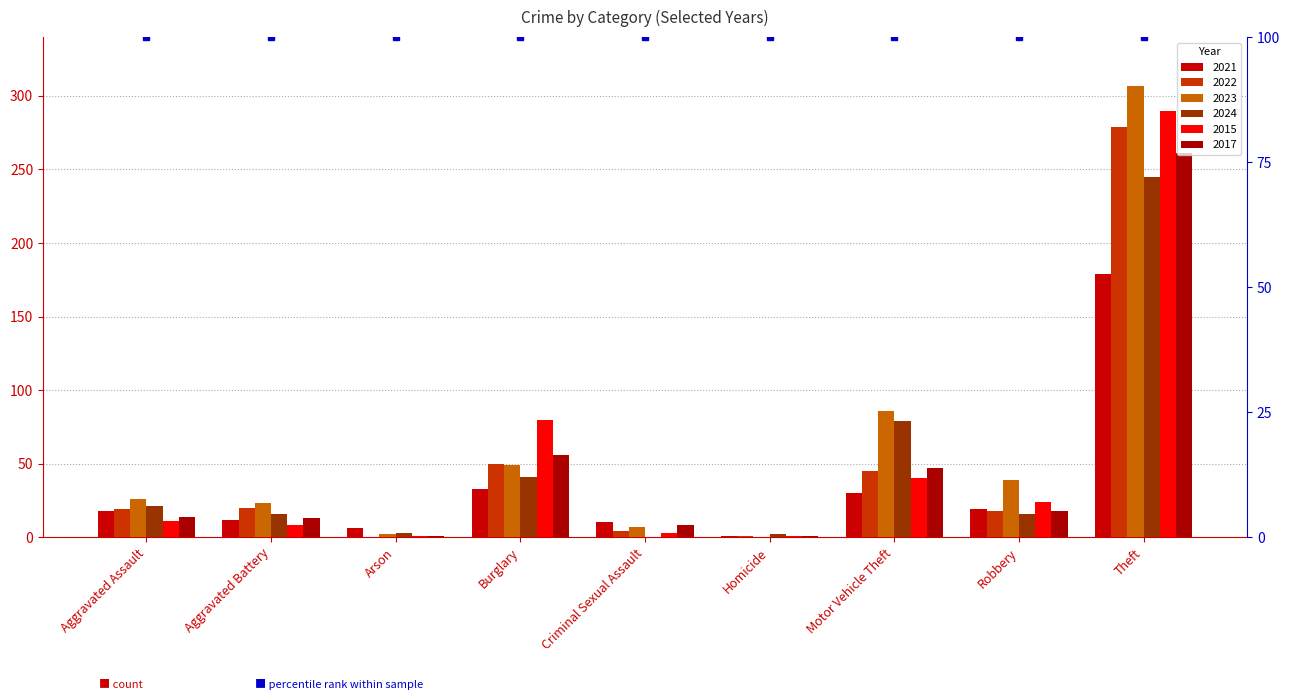

What is the value of the 2022 bar at the 1st from the left?

19